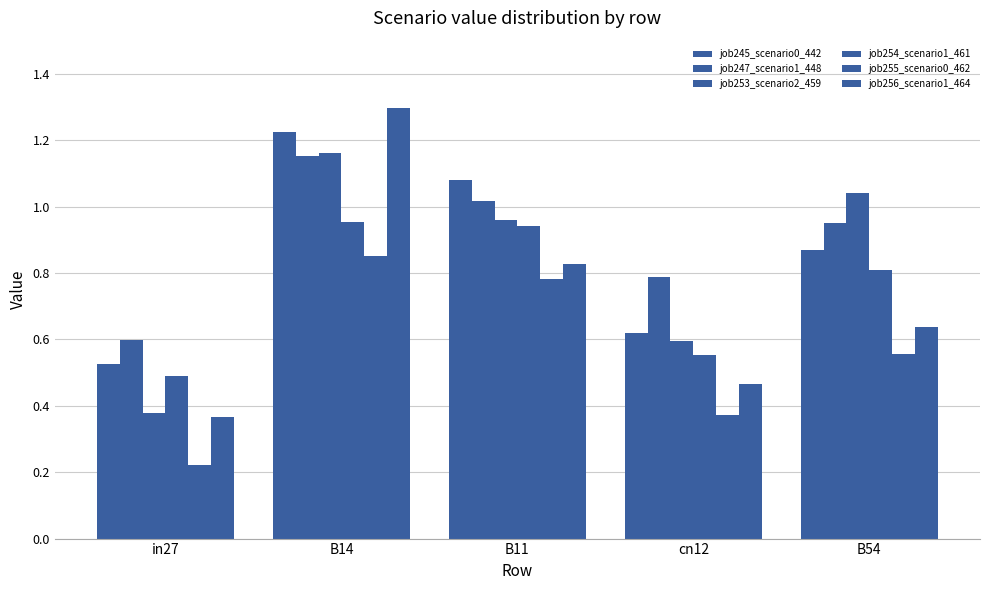

Reading right to left, what are all the values shown in this chart?

job245_scenario0_442: 0.9	0.6	1.1	1.2	0.5
job247_scenario1_448: 1.0	0.8	1.0	1.2	0.6
job253_scenario2_459: 1.0	0.6	1.0	1.2	0.4
job254_scenario1_461: 0.8	0.6	0.9	1.0	0.5
job255_scenario0_462: 0.6	0.4	0.8	0.9	0.2
job256_scenario1_464: 0.6	0.5	0.8	1.3	0.4